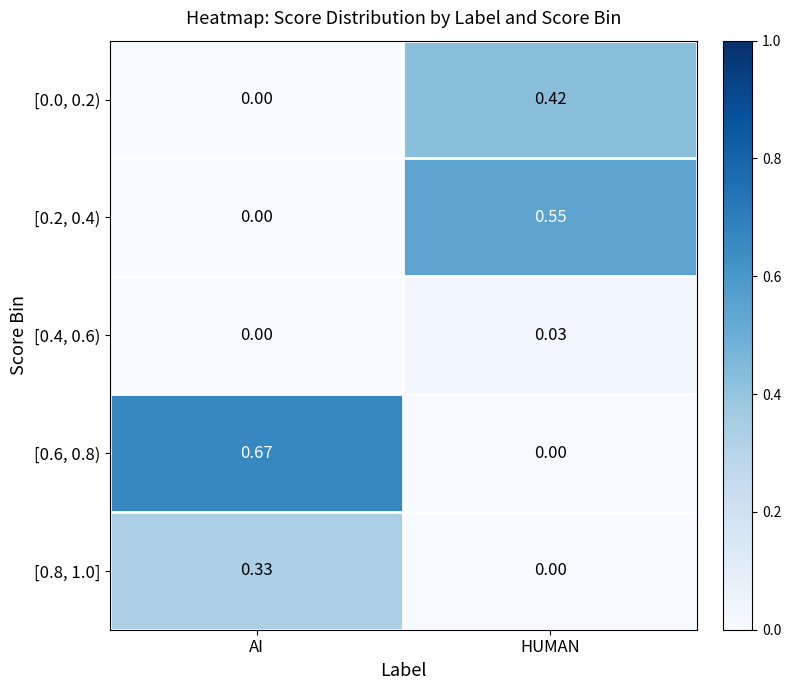

Count the number of categories in the chart.

2